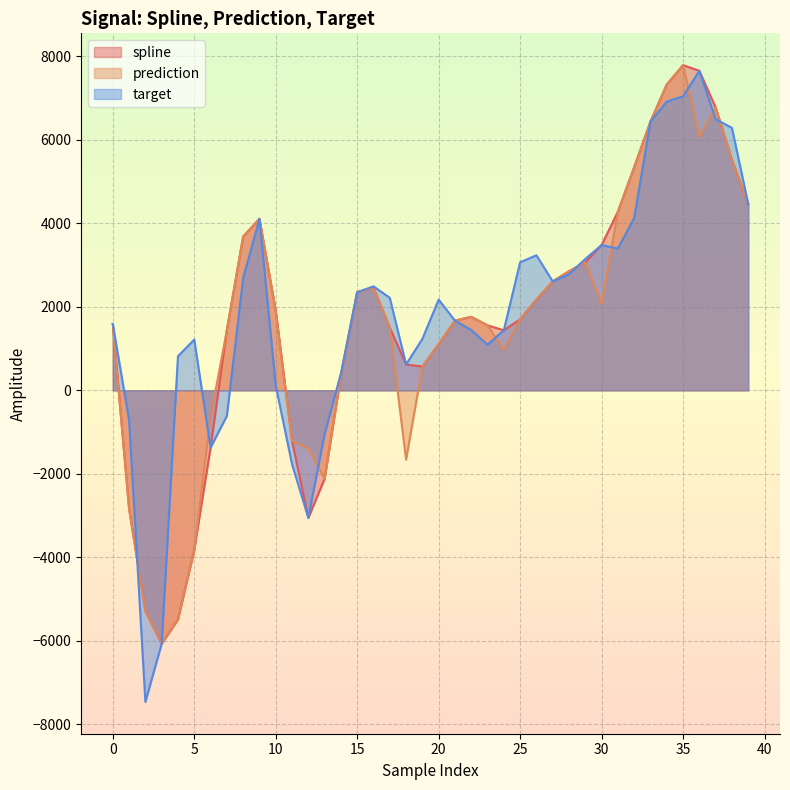

The value of spline at 36 is 7651.2. True or false?

True